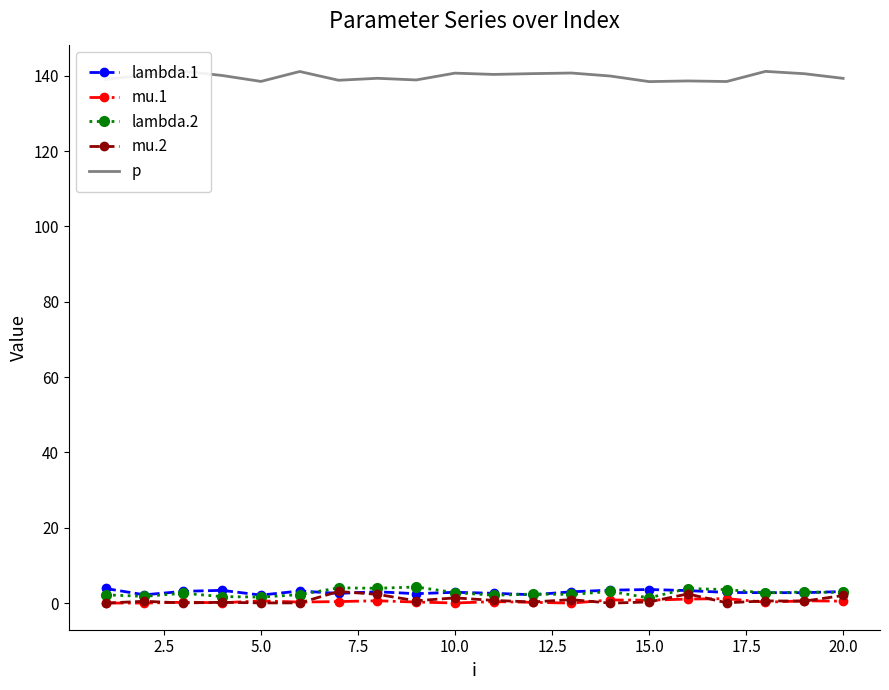

True or false: lambda.1 has more than 1 points higher than both neighbors.

True